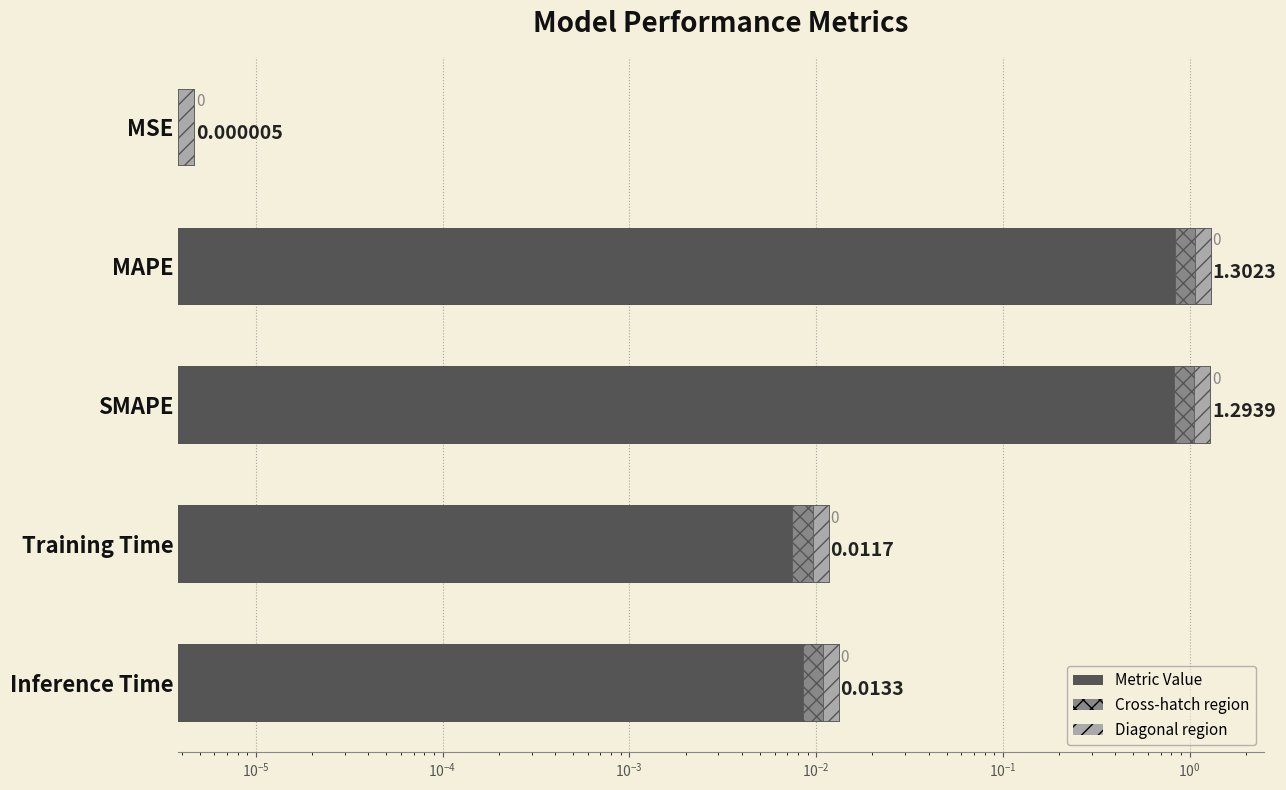

How many distinct data groups are displayed?

1